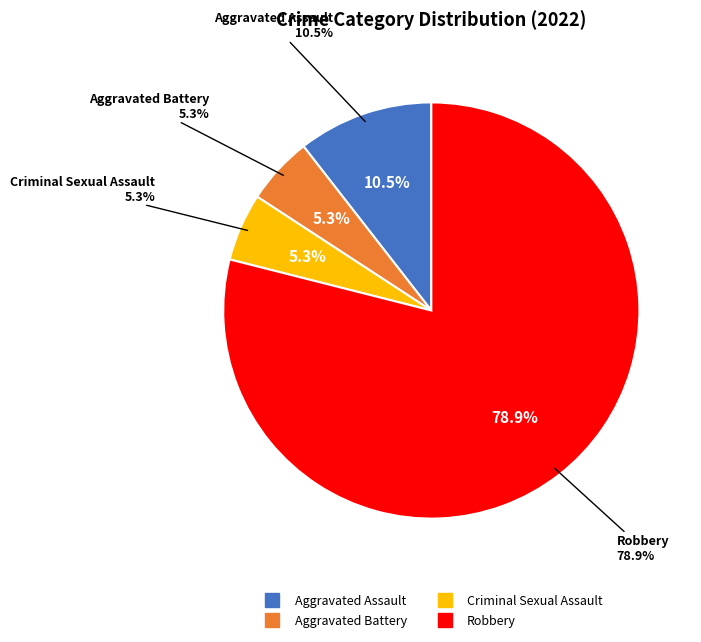

Is the sum of Aggravated Assault and Robbery greater than half?

Yes